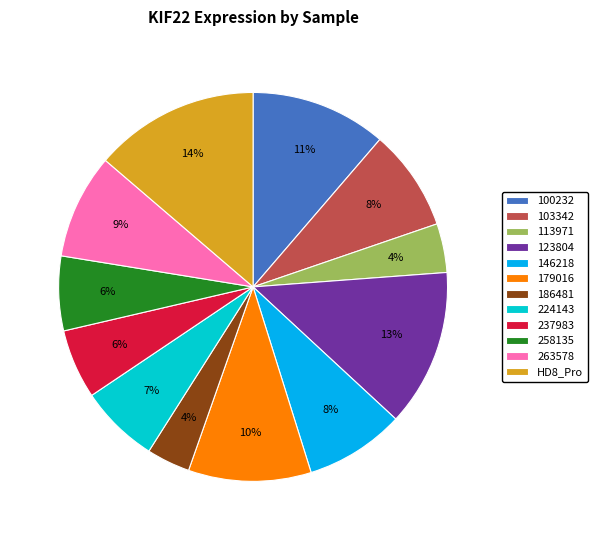

Which category has the biggest portion of the pie?

HD8_Pro